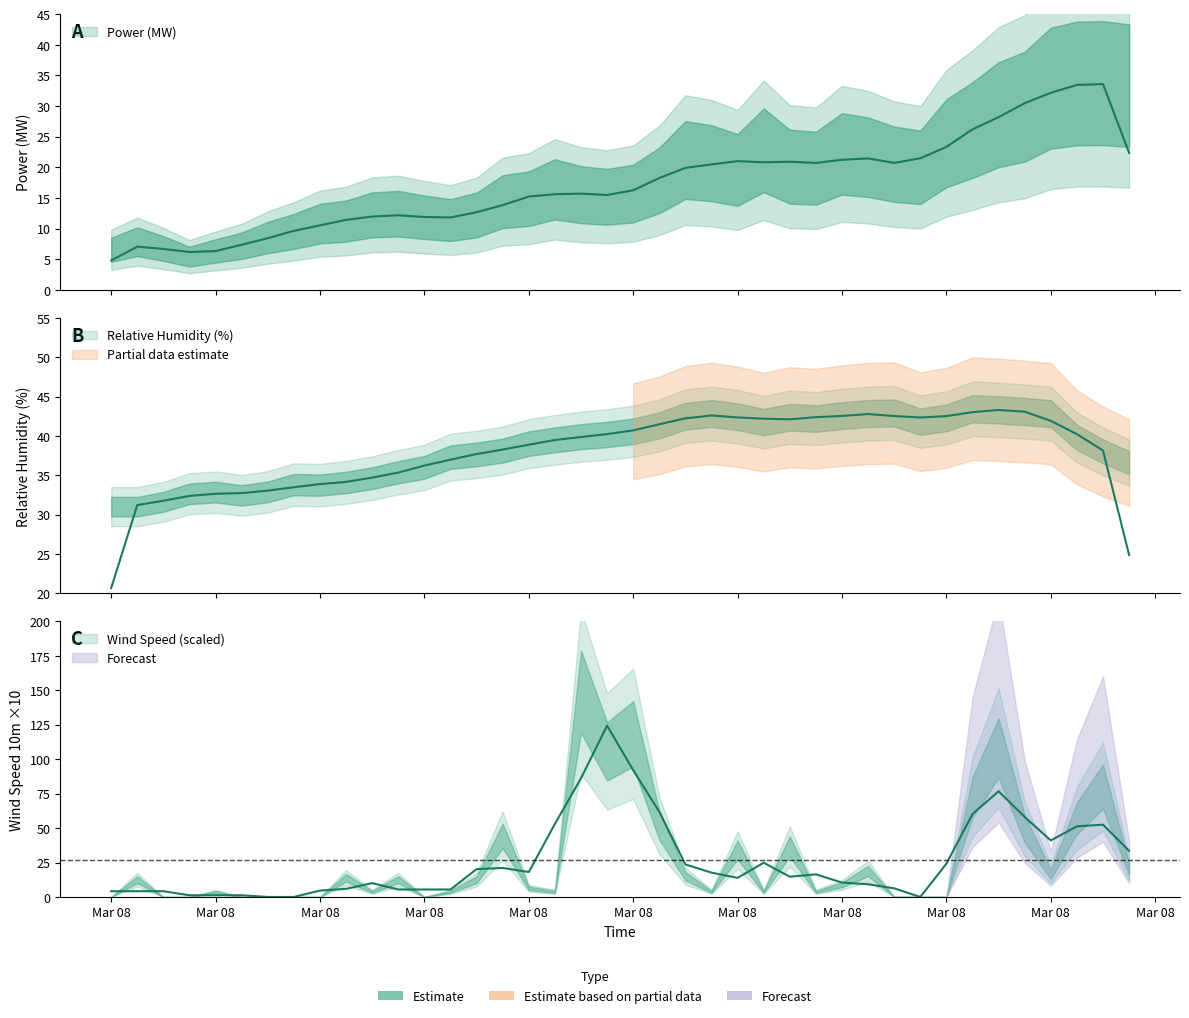

Which series has the largest total across all categories?

Relative humidity (%)